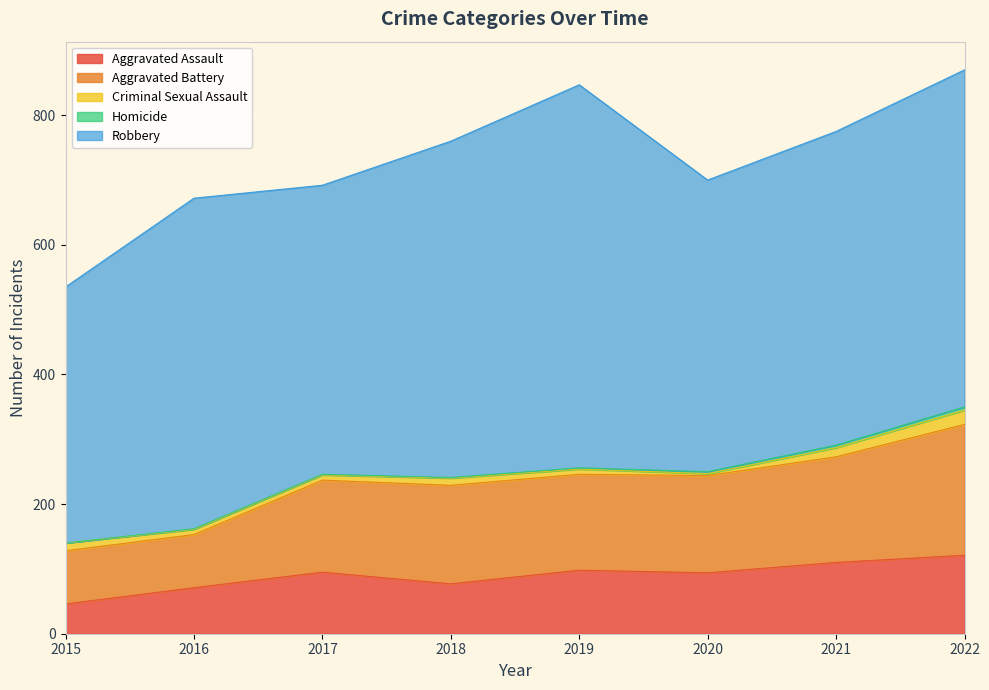

Where is Aggravated Battery nearest to the value 142?

2017